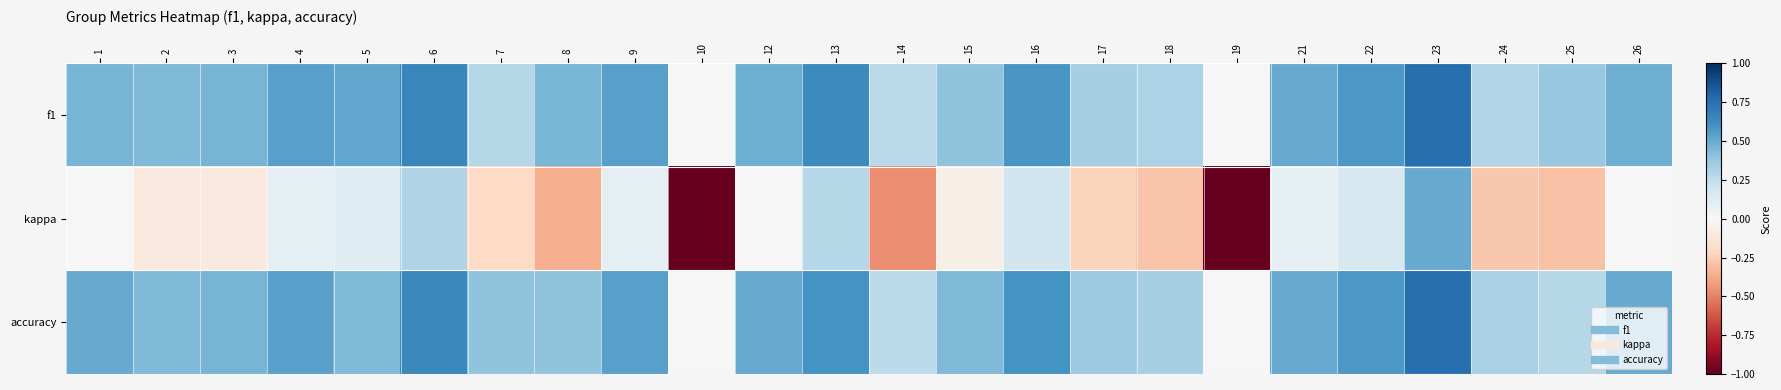

Reading right to left, extract all data points from this chart.

f1: 26=0.5	25=0.4	24=0.3	23=0.8	22=0.6	21=0.5	19=0.0	18=0.3	17=0.3	16=0.6	15=0.4	14=0.3	13=0.6	12=0.5	10=0.0	9=0.5	8=0.5	7=0.3	6=0.6	5=0.5	4=0.5	3=0.5	2=0.4	1=0.5
kappa: 26=0.0	25=-0.3	24=-0.3	23=0.5	22=0.2	21=0.1	19=-1.0	18=-0.3	17=-0.2	16=0.2	15=-0.1	14=-0.5	13=0.3	12=0.0	10=-1.0	9=0.1	8=-0.4	7=-0.2	6=0.3	5=0.1	4=0.1	3=-0.1	2=-0.1	1=0.0
accuracy: 26=0.5	25=0.3	24=0.3	23=0.8	22=0.6	21=0.5	19=0.0	18=0.3	17=0.4	16=0.6	15=0.4	14=0.3	13=0.6	12=0.5	10=0.0	9=0.5	8=0.4	7=0.4	6=0.6	5=0.4	4=0.5	3=0.5	2=0.4	1=0.5